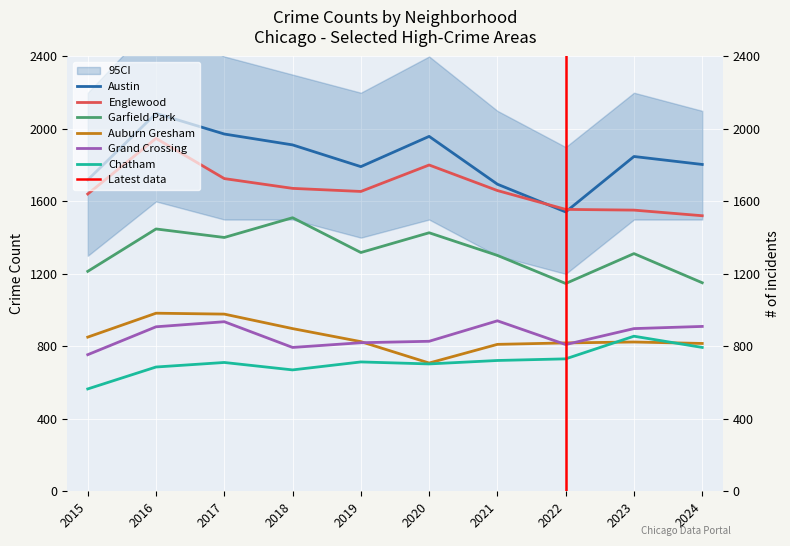

At which label is Chatham closest to 710?

2017